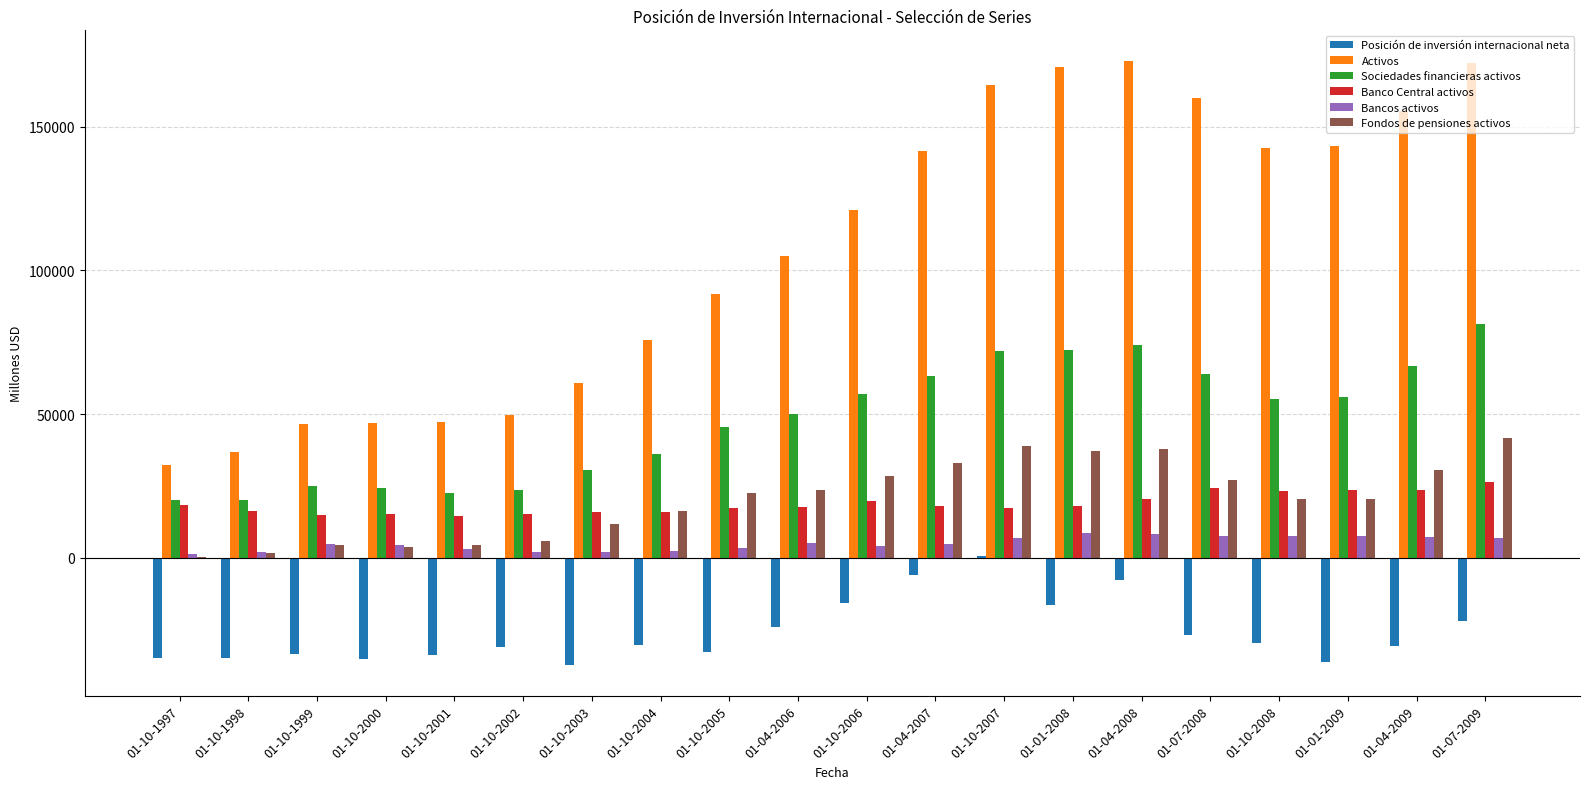

Which series has the largest total across all categories?

Activos